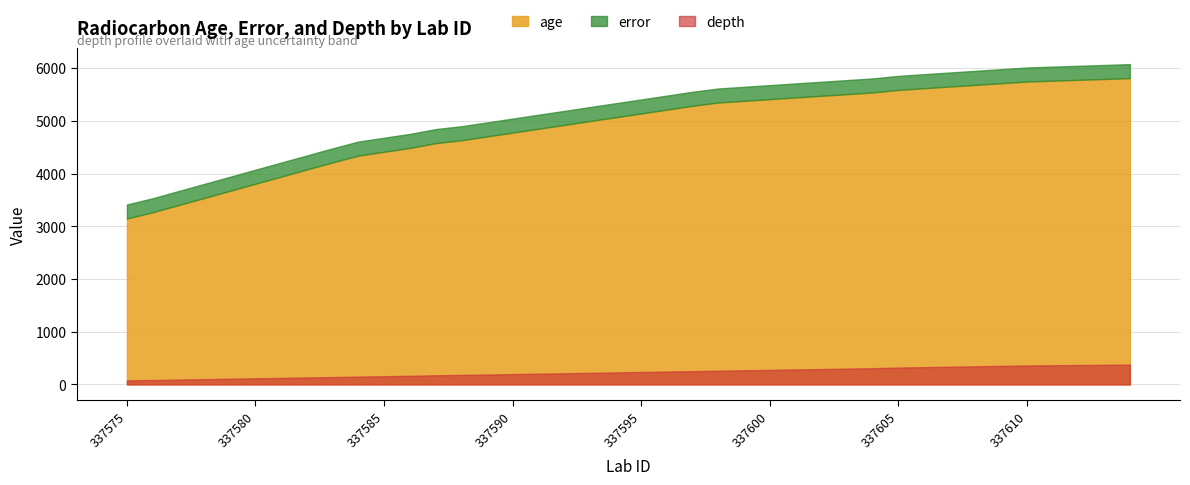

Reading right to left, extract all data points from this chart.

age: 5809	5793	5777	5761	5745	5713	5682	5650	5618	5586	5538	5506	5474	5443	5411	5379	5347	5285	5212	5139	5067	4994	4921	4849	4776	4703	4631	4576	4485	4413	4340	4212	4077	3942	3807	3671	3536	3401	3265	3147
error: 266	266	266	266	266	266	266	266	266	266	266	266	266	266	266	266	266	266	266	266	266	266	266	266	266	266	266	266	266	266	266	266	266	266	266	266	266	266	266	266
depth: 376	372	368	364	360	352	344	336	328	320	308	300	292	284	276	268	260	252	244	236	228	220	212	204	196	188	180	174	164	156	148	140	132	124	116	108	100	92	84	76